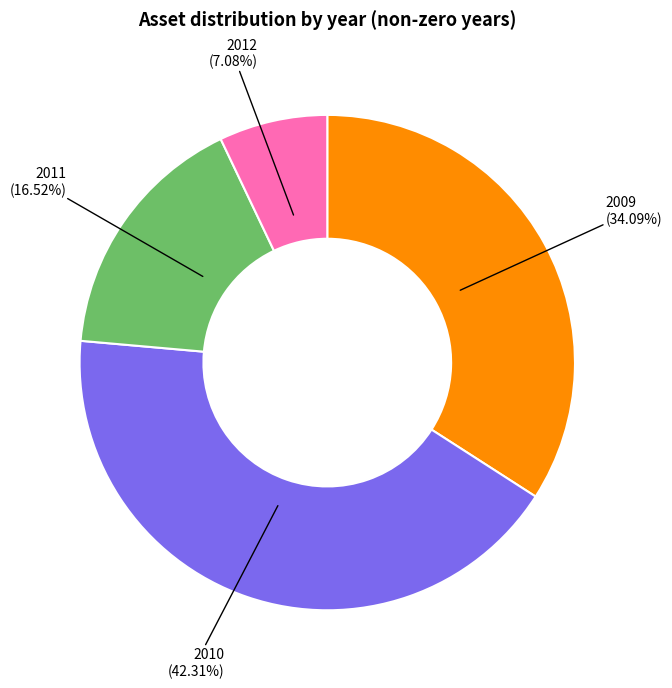

How many slices are in this pie chart?

4